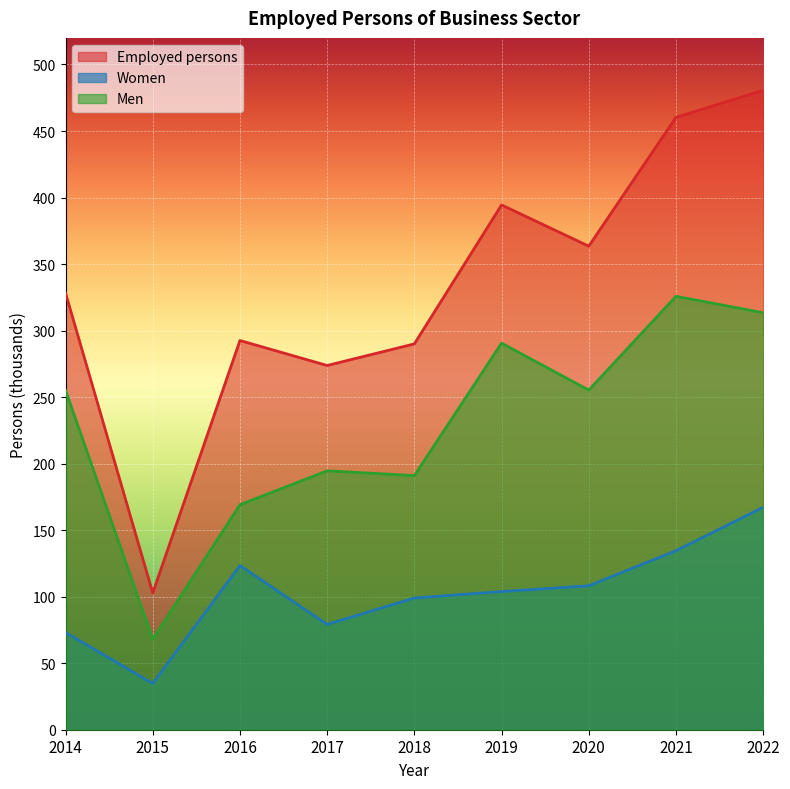

What is the difference between the second highest and minimum values in the Women series?

99.8